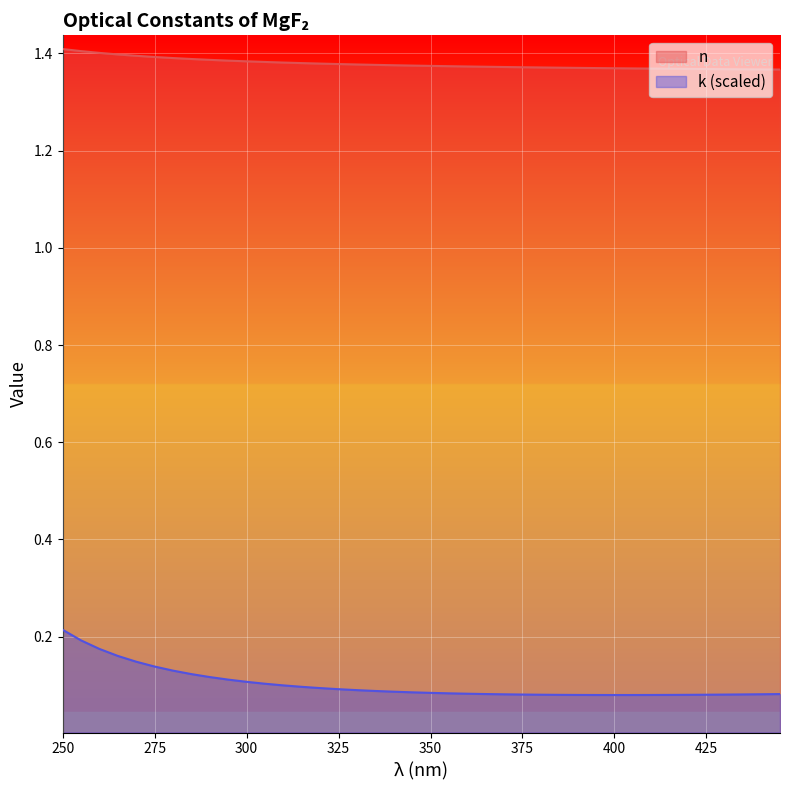

How many series are shown in this chart?

2